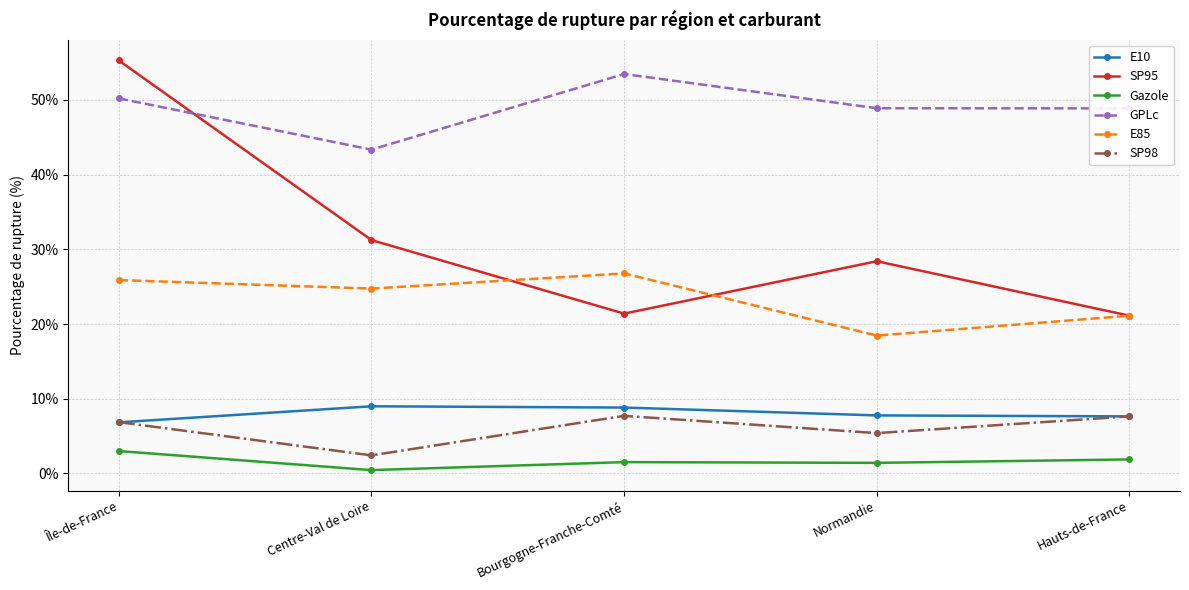

Is it true that E10 equals 9.0 at Centre-Val de Loire?

True